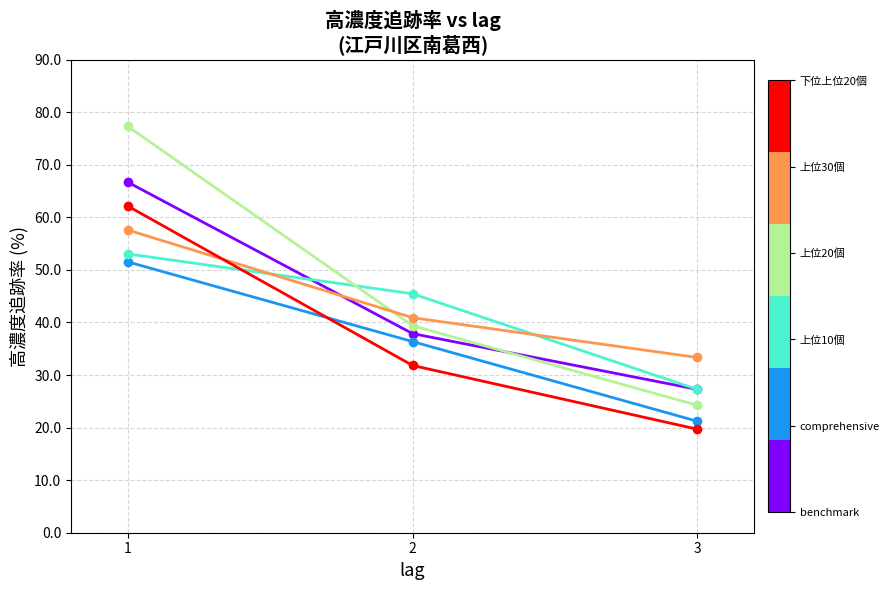

What is the total value across all series at 2?

231.8